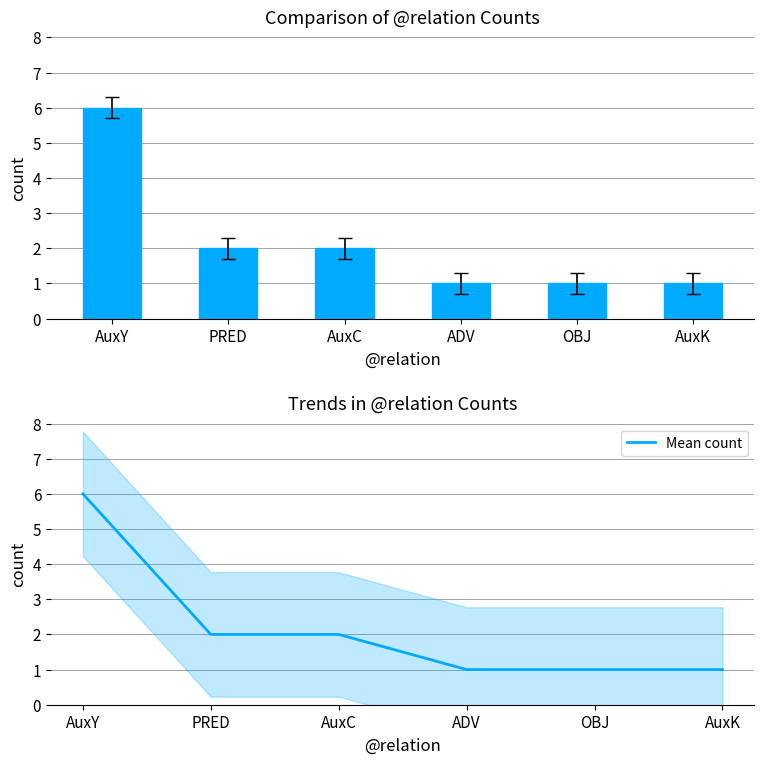

Is it true that count equals 0 at PRED?

False